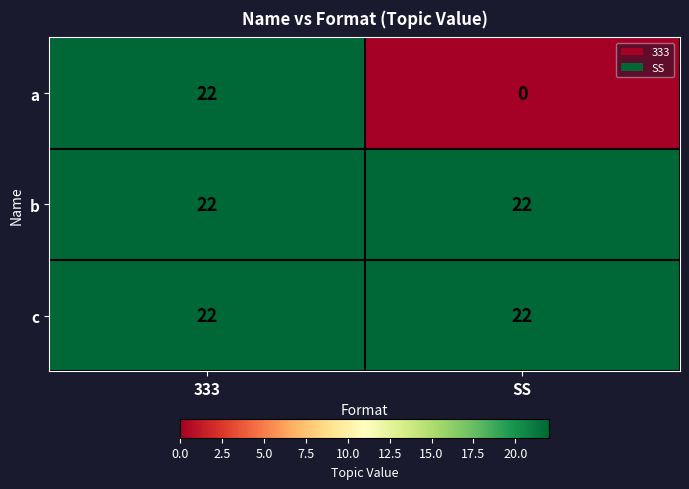

Which series has the largest range (max minus min)?

a